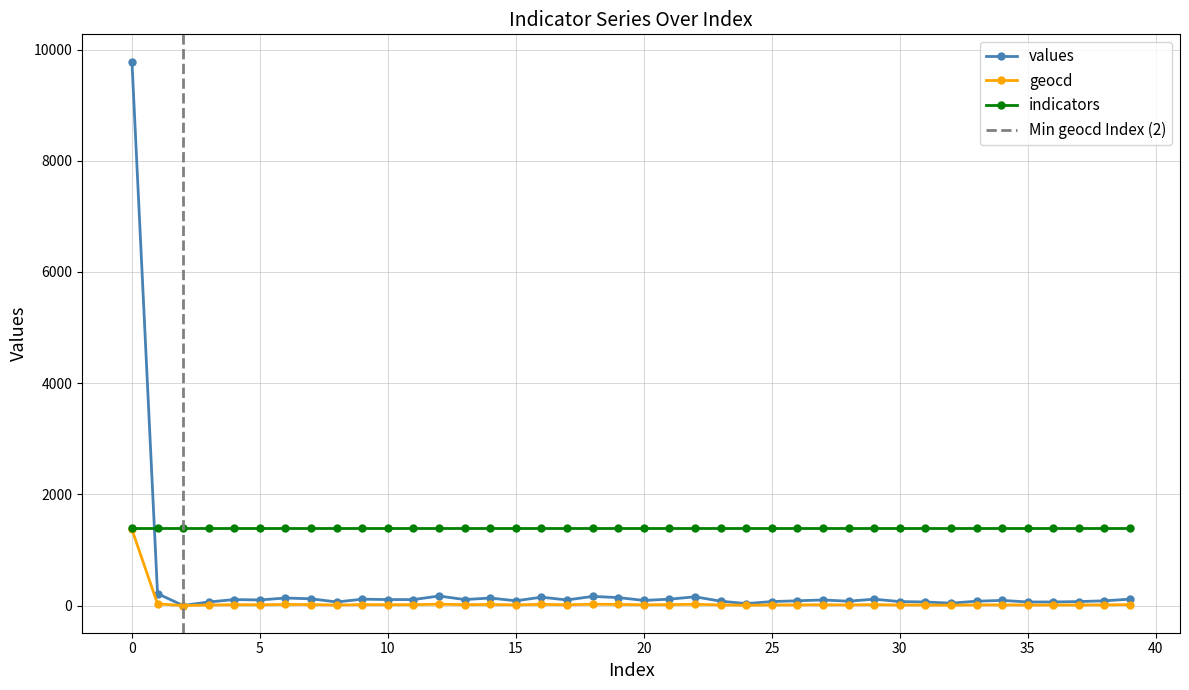

What is the highest value of the geocd series?

1368